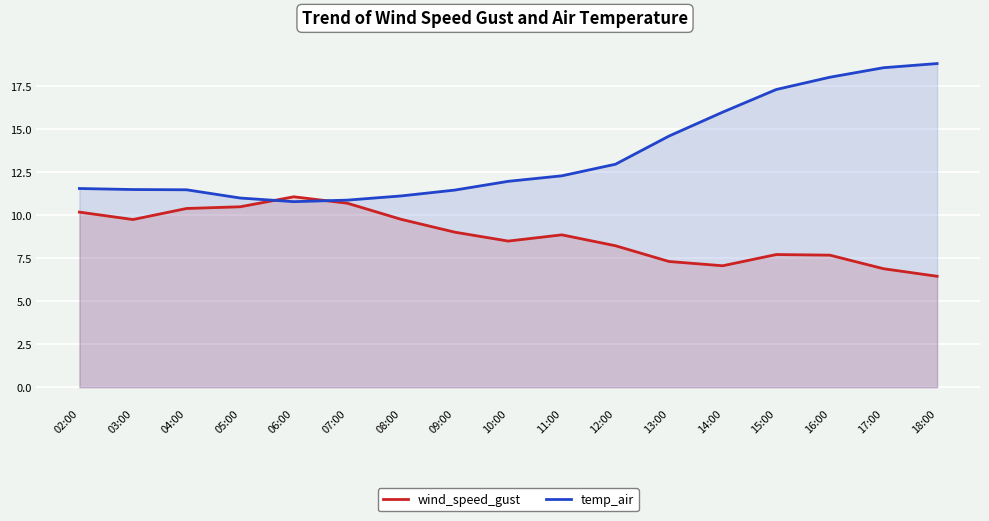

True or false: temp_air has a value of 11.0 at 05:00.

True